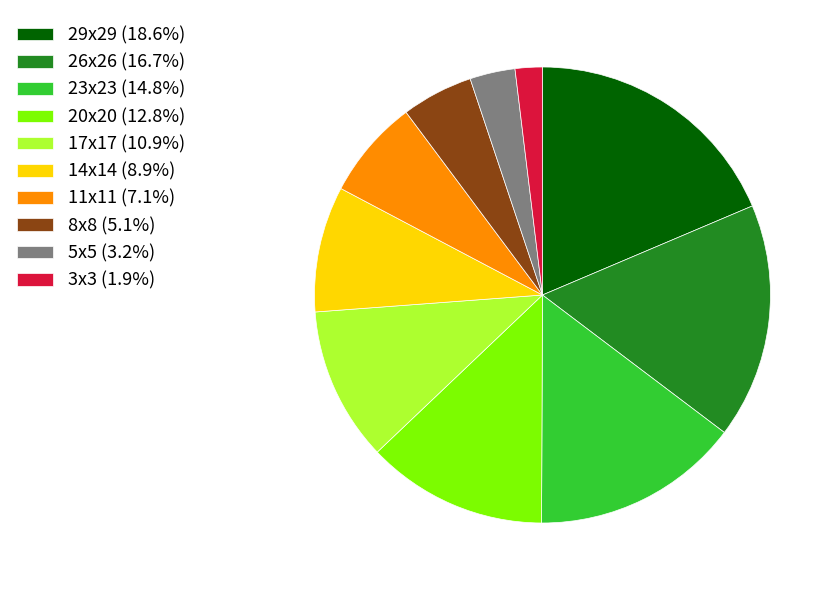

Count the number of slices in the pie.

10